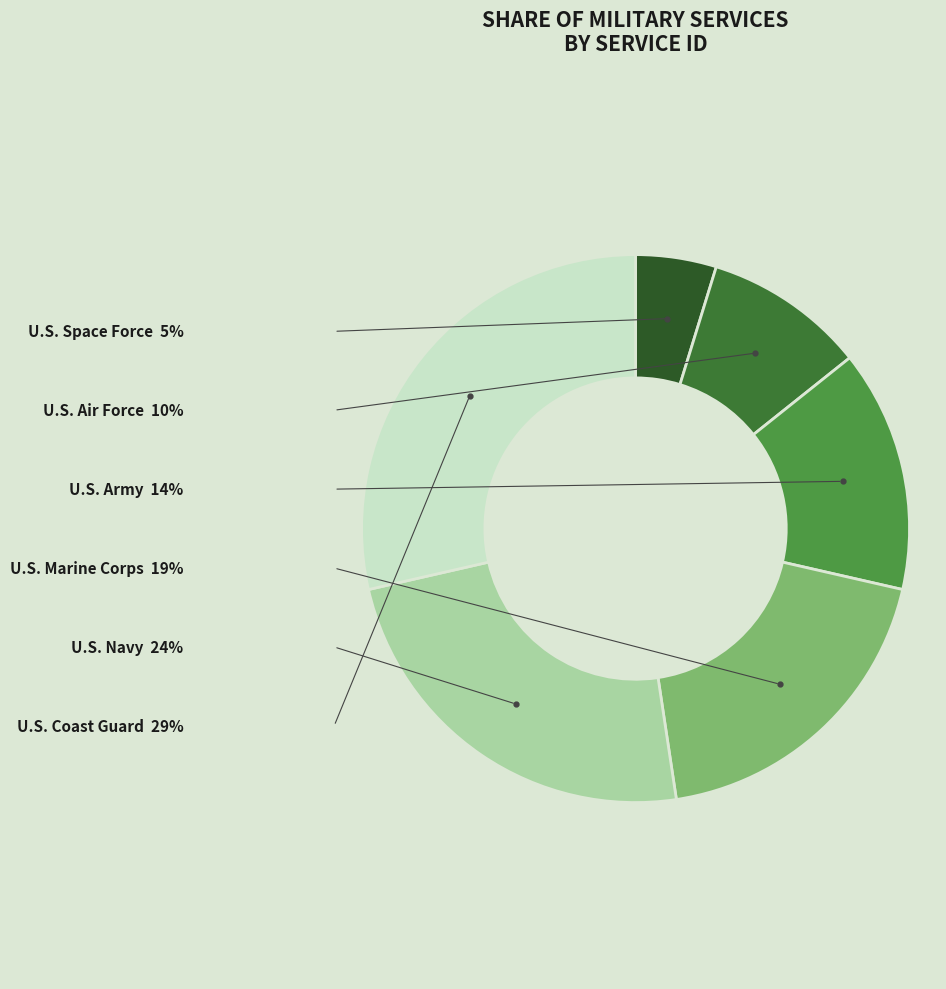

Is U.S. Space Force the majority of the pie?

No